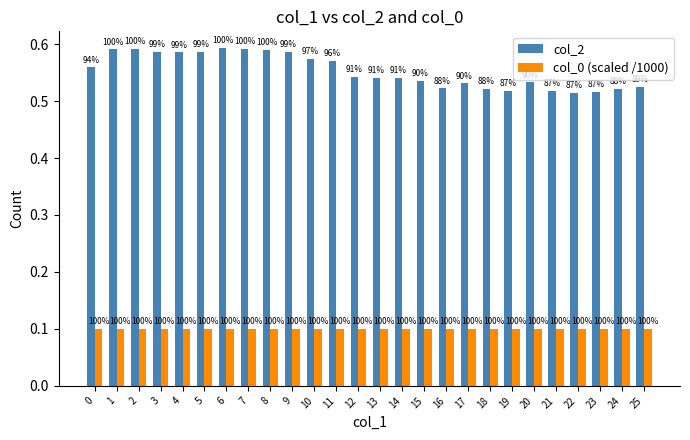

How many bars are there in total?

52